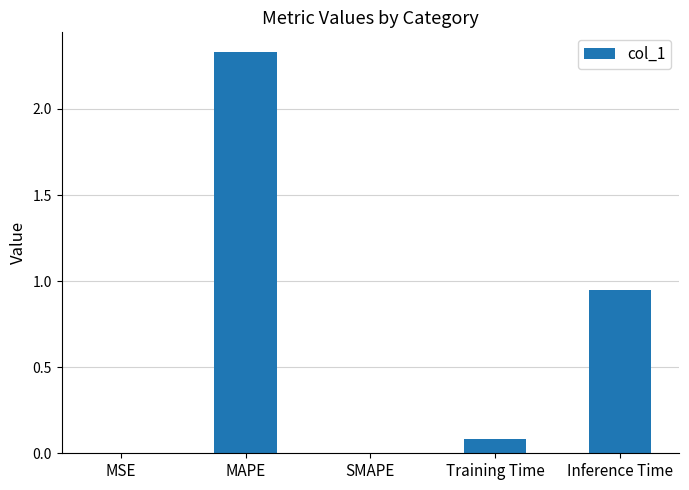

Are the bars horizontal?

No